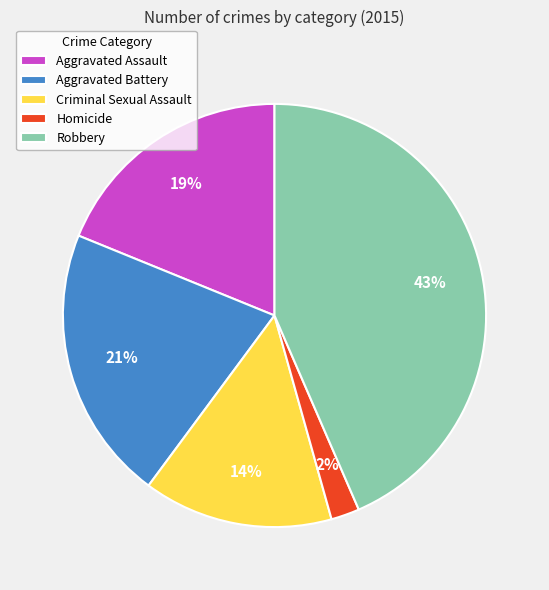

How many segments does this pie chart have?

5